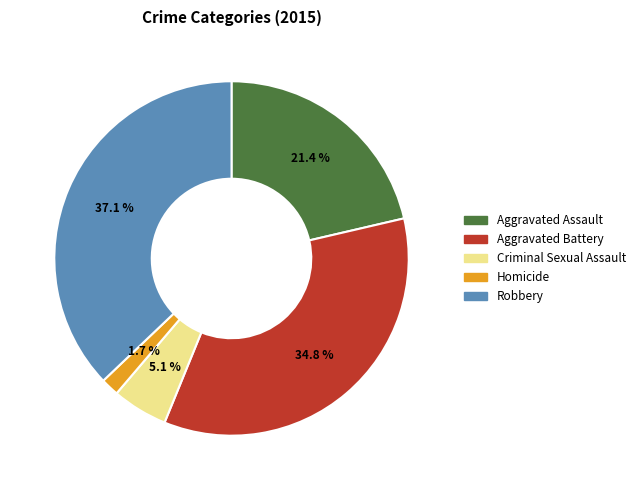

To the nearest percent, what portion does Robbery represent?

37%